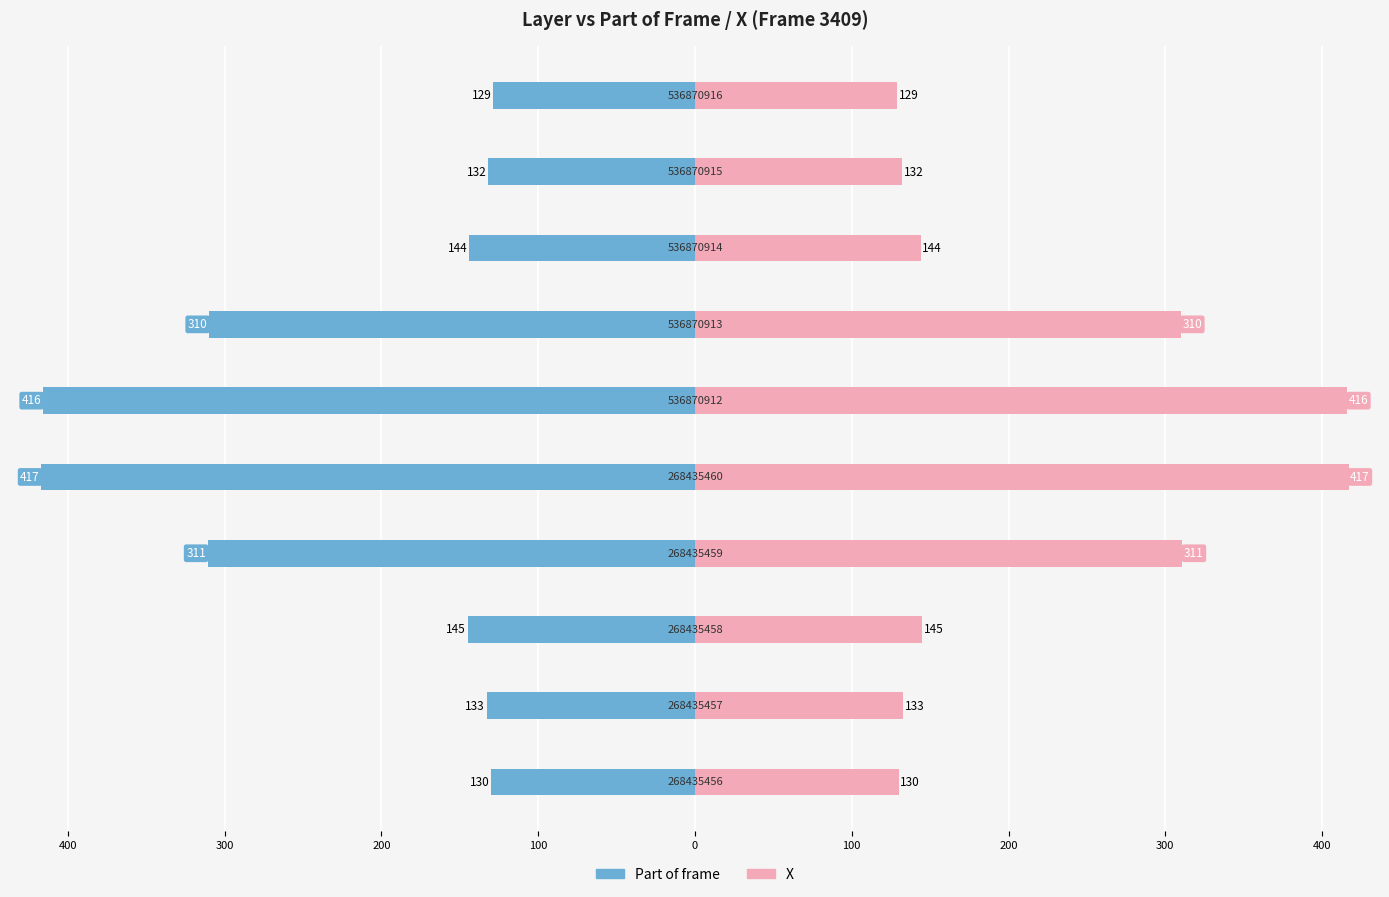

Which series has the largest range (max minus min)?

Part of frame